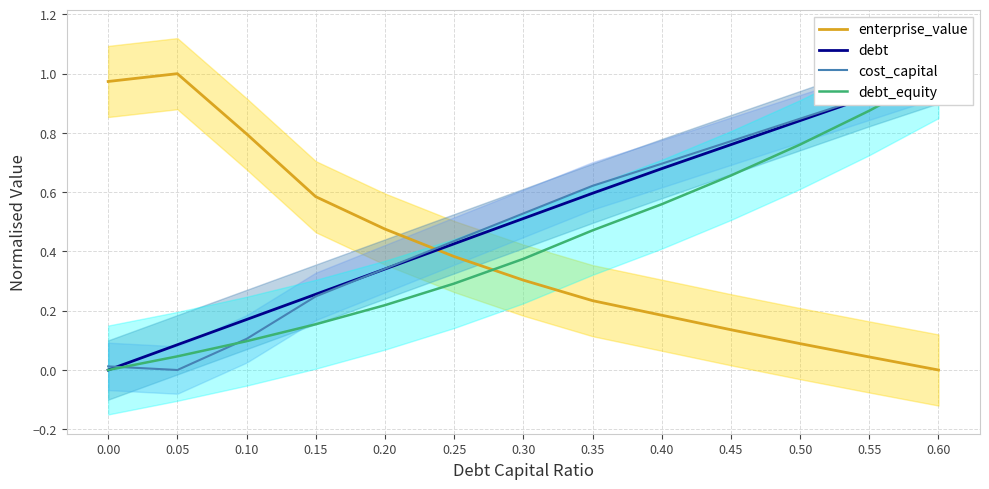

Where do enterprise_value and cost_capital first cross each other?

0.20 and 0.25